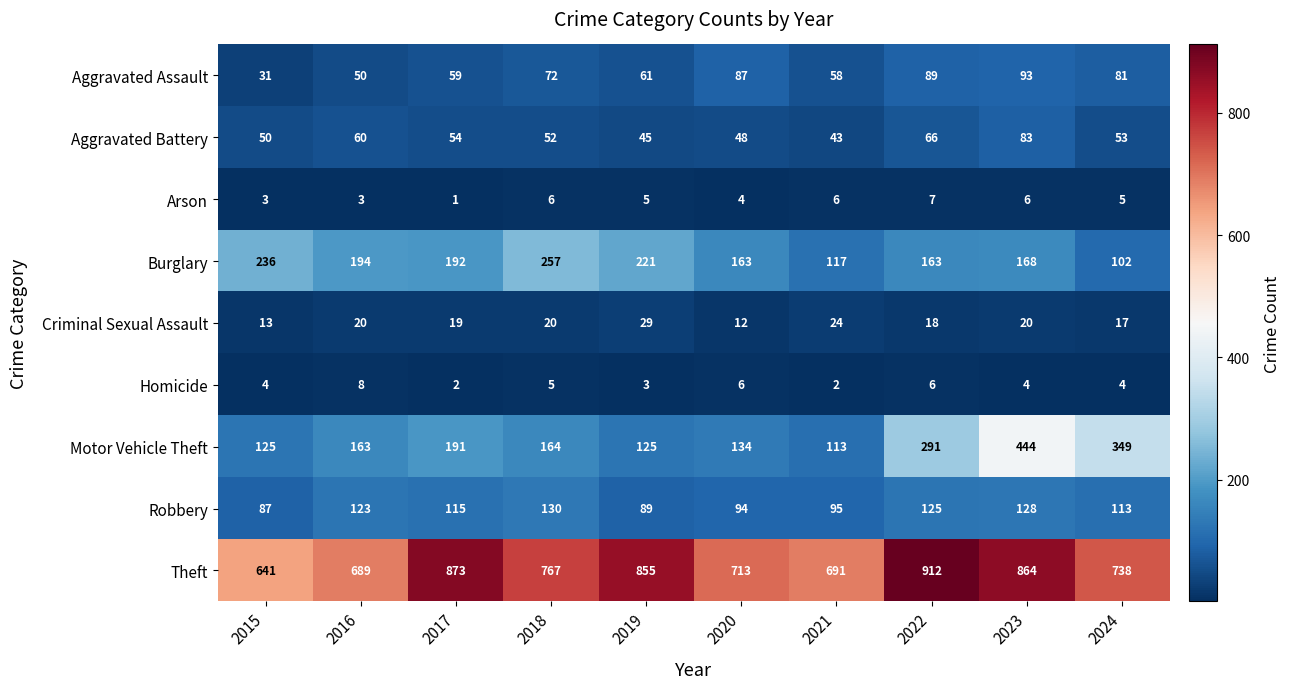

Where is Motor Vehicle Theft nearest to the value 278?

2022